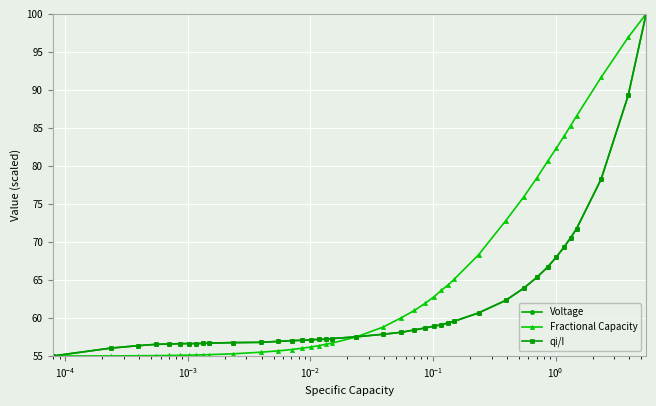

In Voltage, how many points are lower than both neighbors (excluding endpoints)?

1